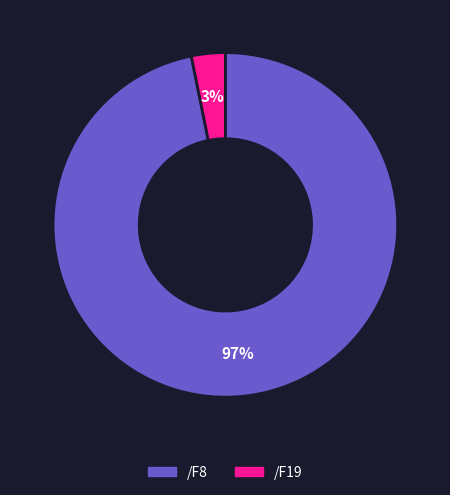

To the nearest percent, what is the combined percentage of /F19 and /F8?

100%